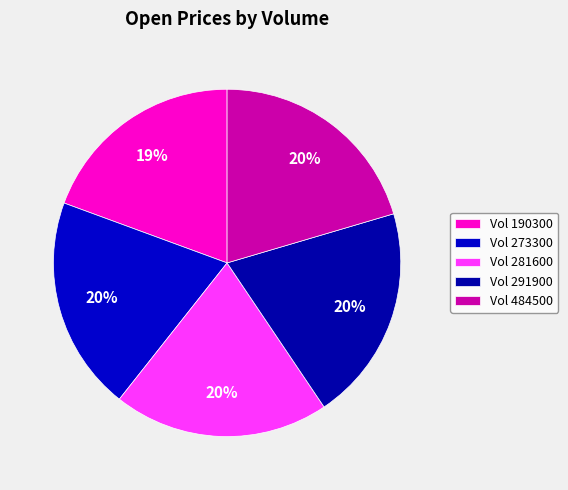

To the nearest percent, what is the difference between the largest and smallest slice percentages?

1%